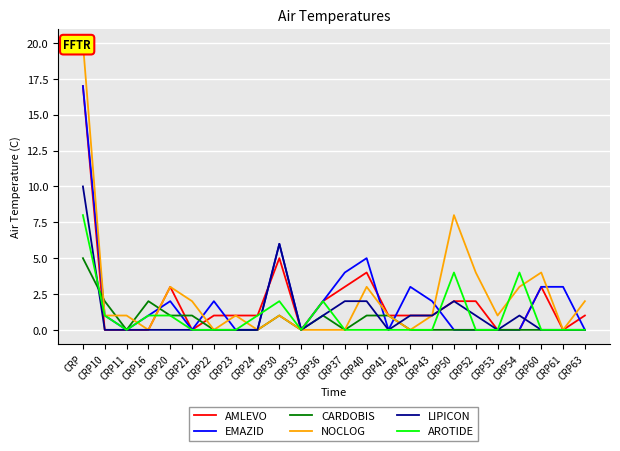

Rank the series at CRP11 from lowest to highest value.

AMLEVO, EMAZID, CARDOBIS, LIPICON, AROTIDE, NOCLOG